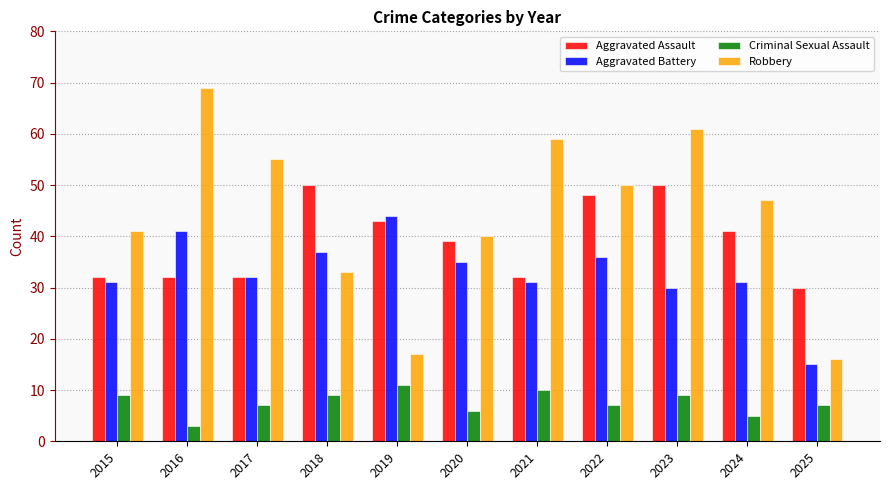

List the series in order of their peak value, highest first.

Robbery, Aggravated Assault, Aggravated Battery, Criminal Sexual Assault